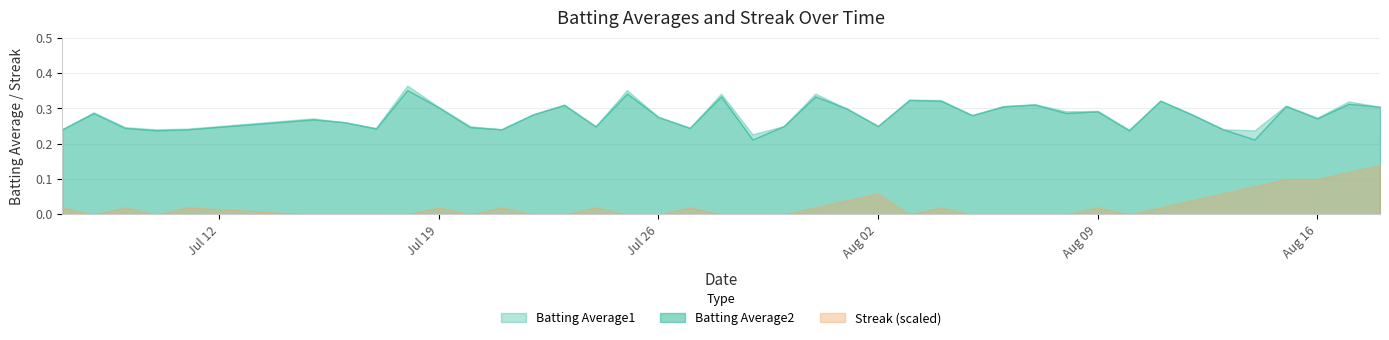

What is the value of the Batting Average2 point at the 6th from the left?

0.3